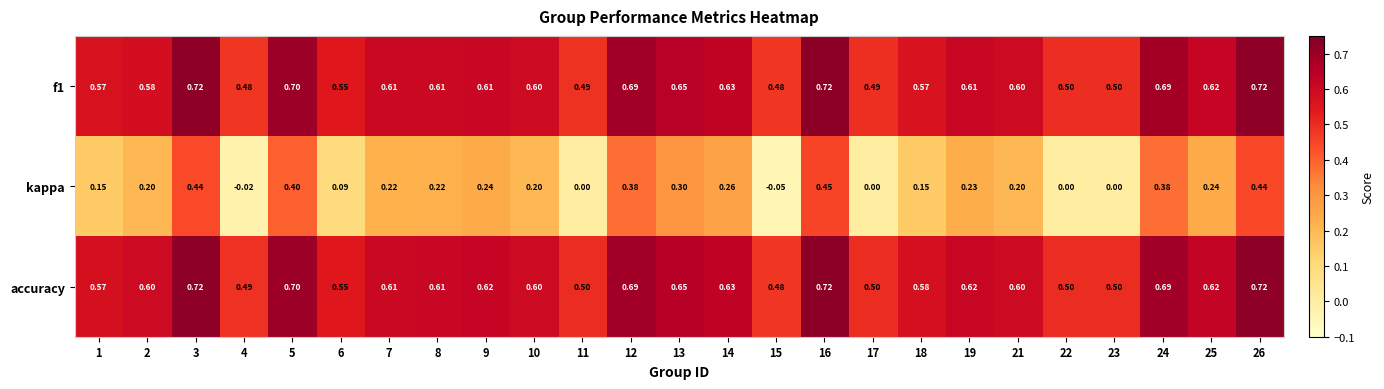

Is the value of accuracy at 22 greater than the value of f1 at 2?

No